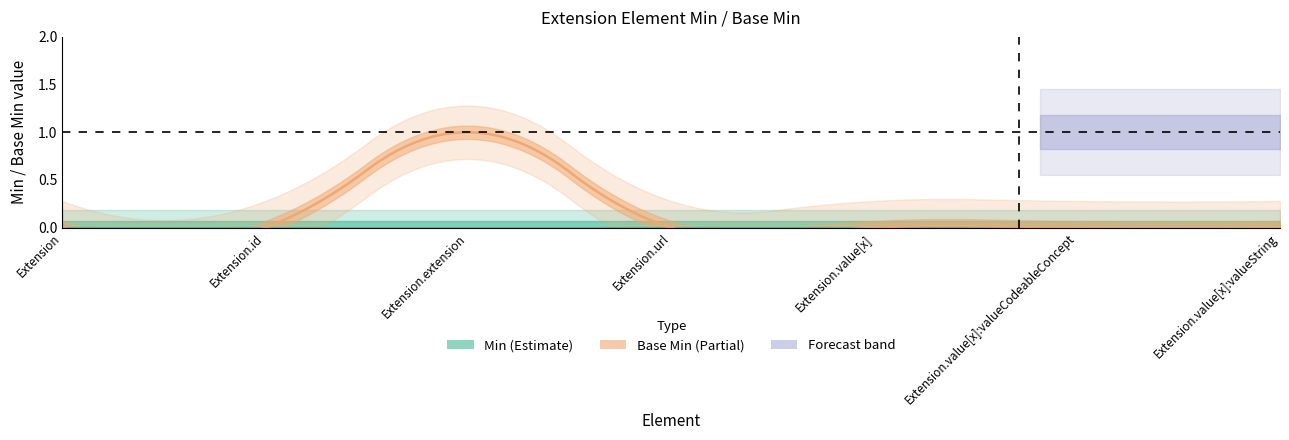

Which series has the largest total across all categories?

Base Min